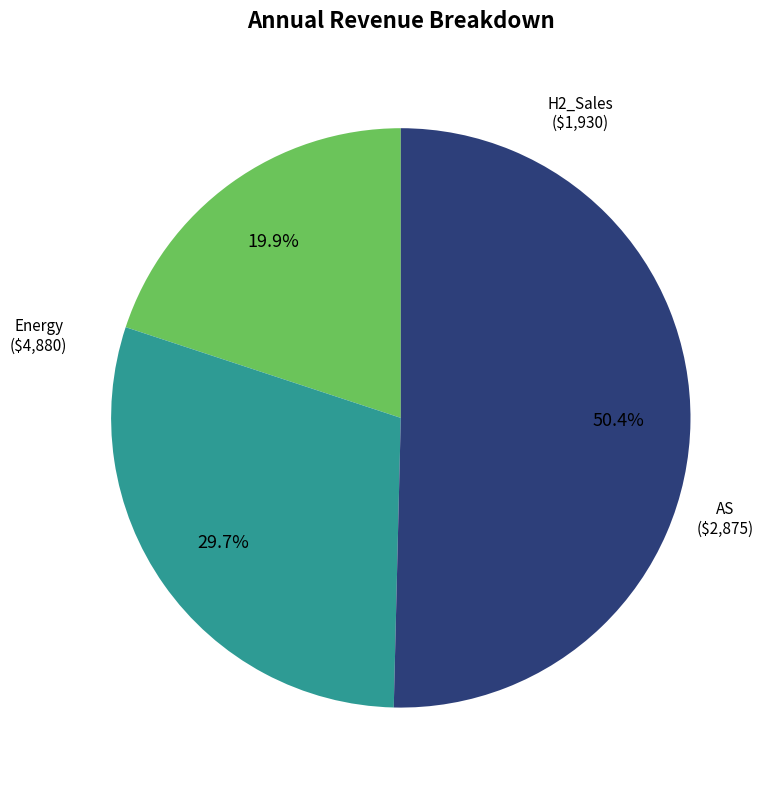

Does any single category account for the majority?

Yes